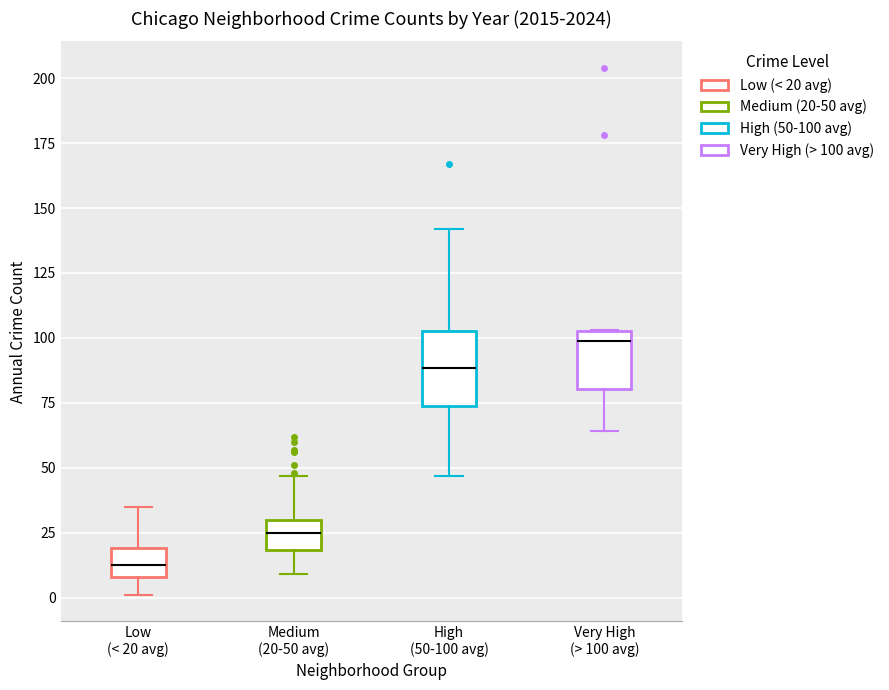

Reading left to right, transcribe this box plot: for each box, give where its median line is, the range the box spans, and where its two whiskers end, as read against the y-axis. The values are not printed on the chart, so give them approximately, as read against the axis.

Low (< 20 avg): median 15, box 10 to 20, whiskers 0 to 35
Medium (20-50 avg): median 25, box 20 to 30, whiskers 10 to 45
High (50-100 avg): median 90, box 75 to 105, whiskers 45 to 140
Very High (> 100 avg): median 100, box 80 to 105, whiskers 65 to 105